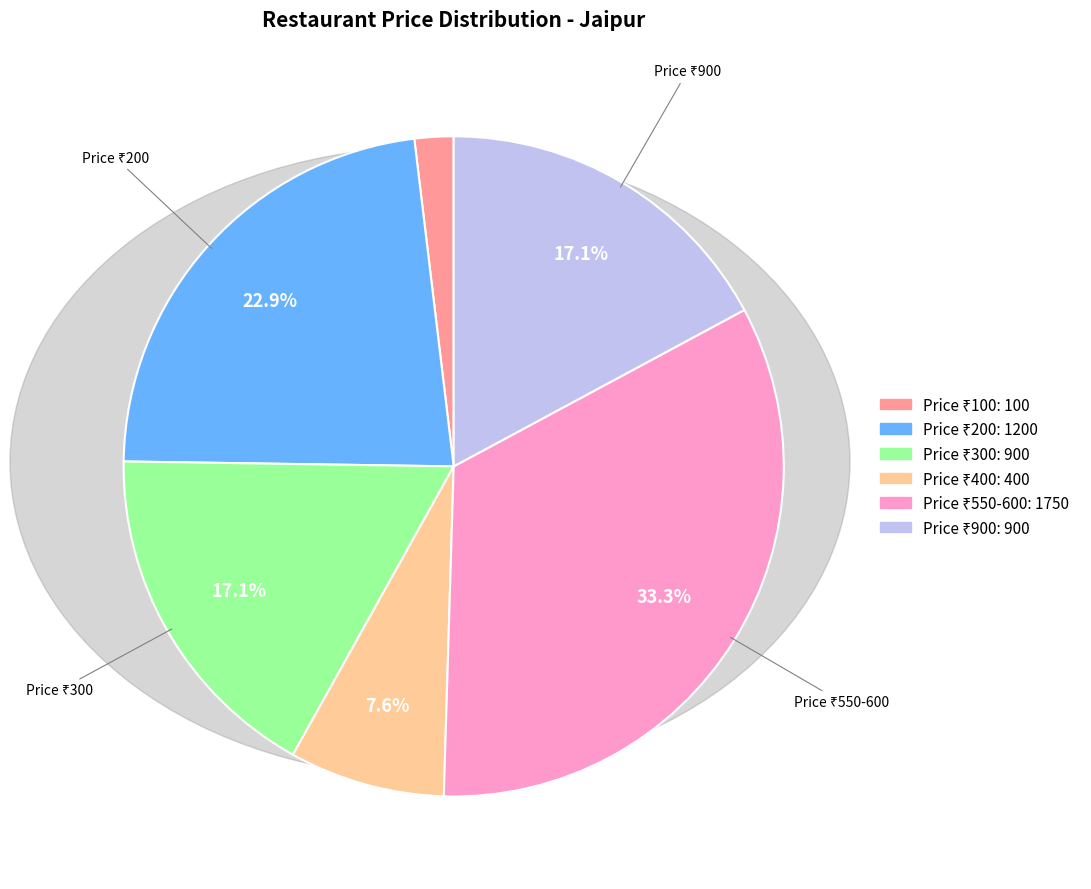

To the nearest percent, what is the difference between the largest and smallest slice percentages?

31%